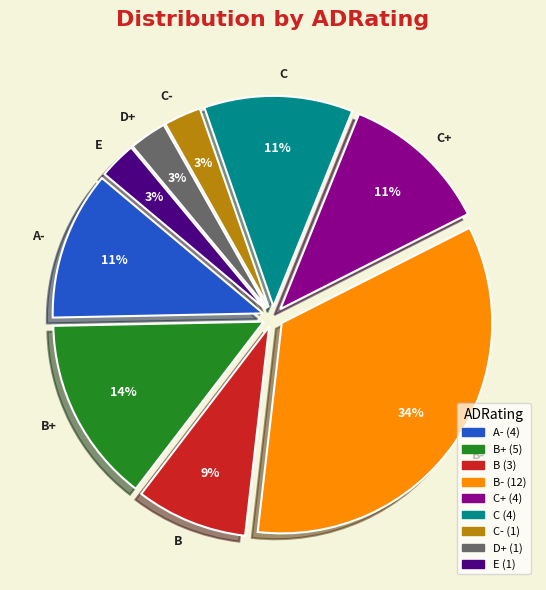

Is the sum of E and A- greater than half?

No